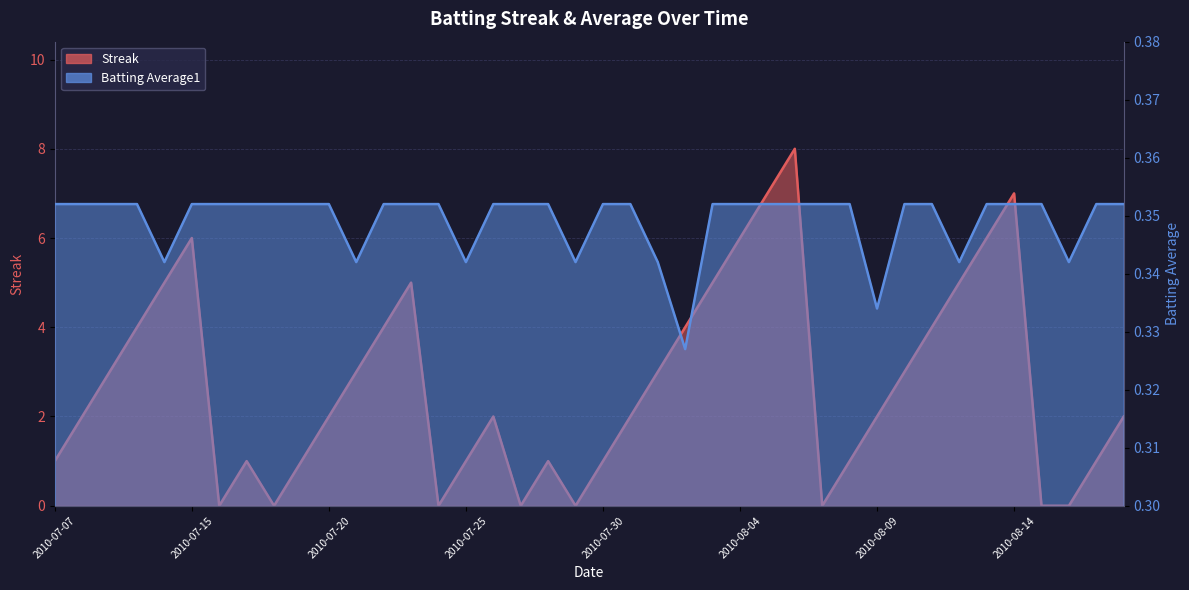

In Batting Average1, how many points are lower than both neighbors (excluding endpoints)?

8